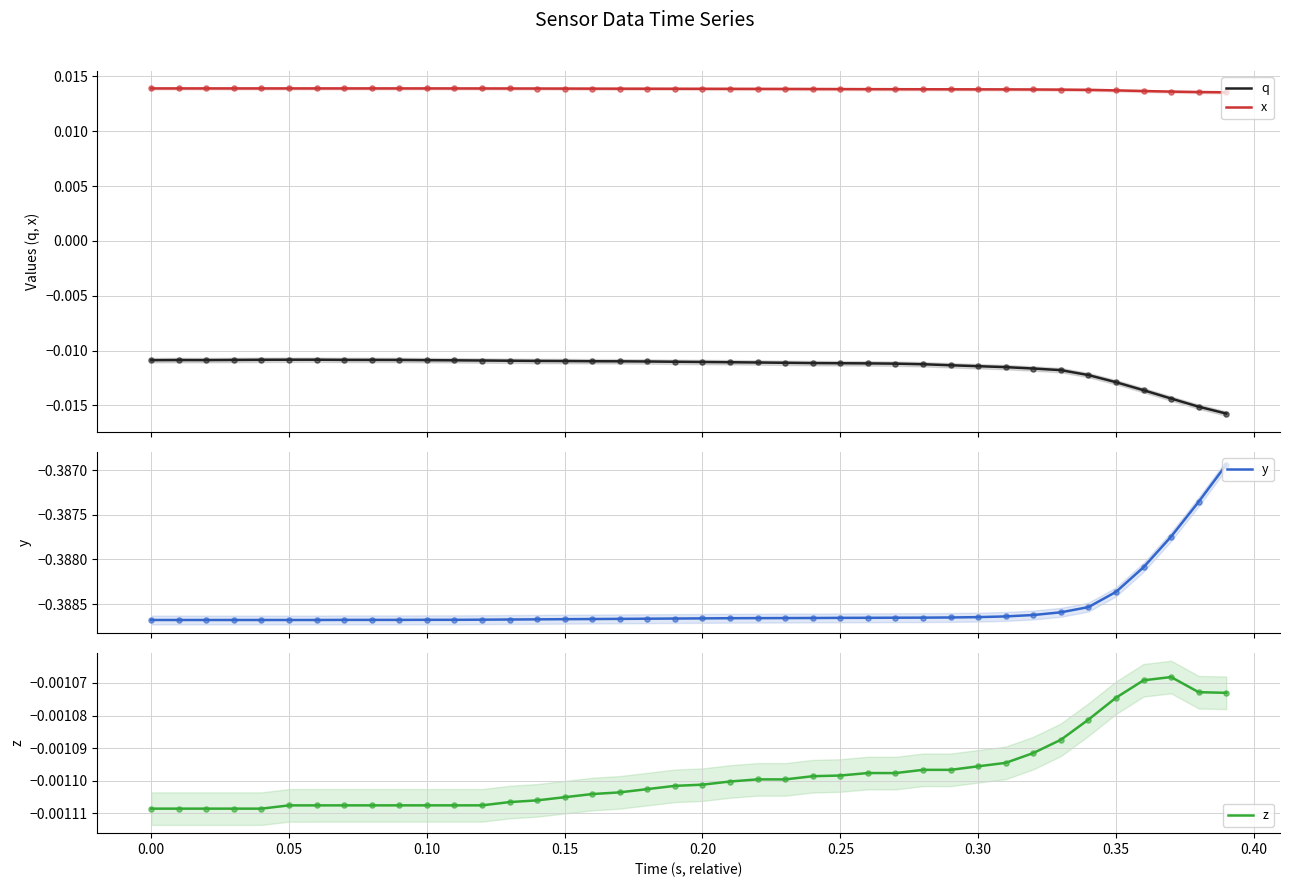

True or false: x and q cross at least once.

False